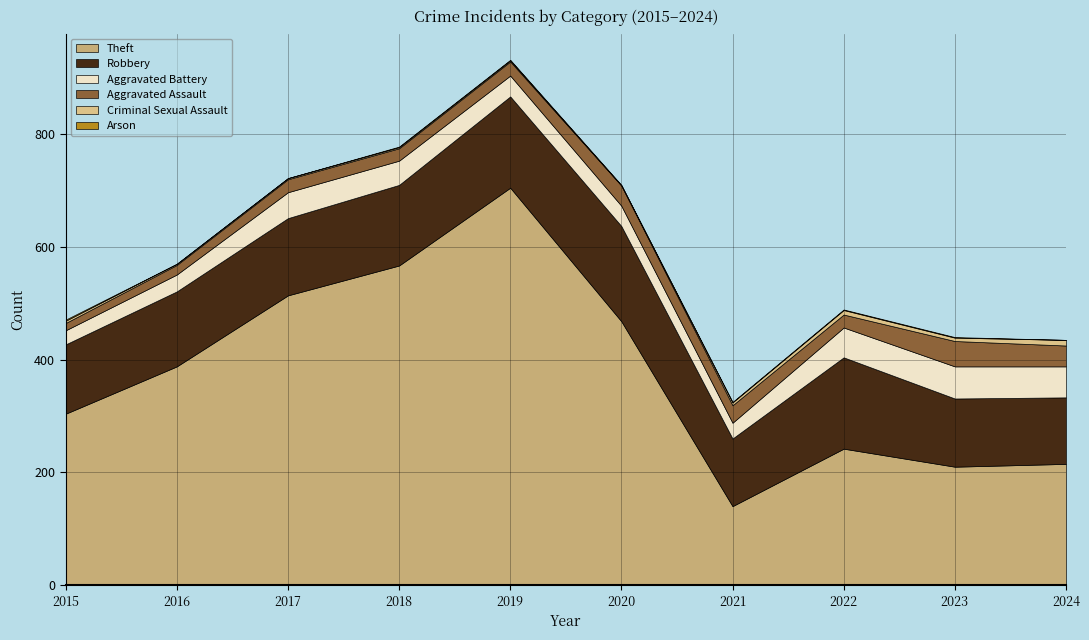

List the labels in order of Criminal Sexual Assault value, largest first.

2024, 2022, 2023, 2021, 2015, 2016, 2017, 2018, 2019, 2020